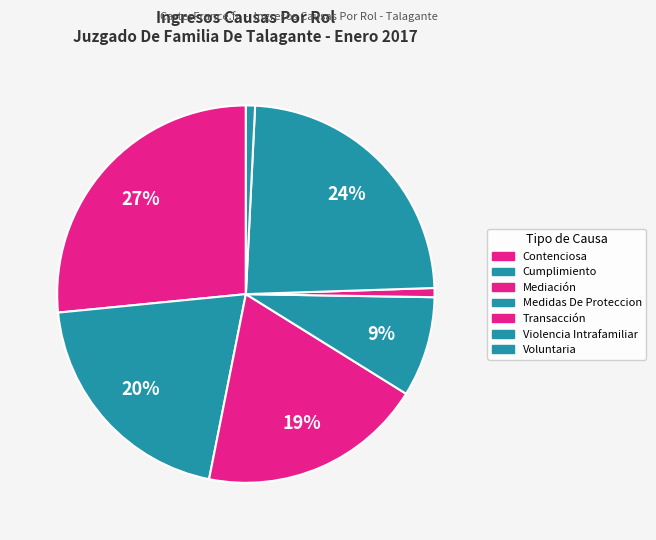

To the nearest percent, what portion does Transacción represent?

1%